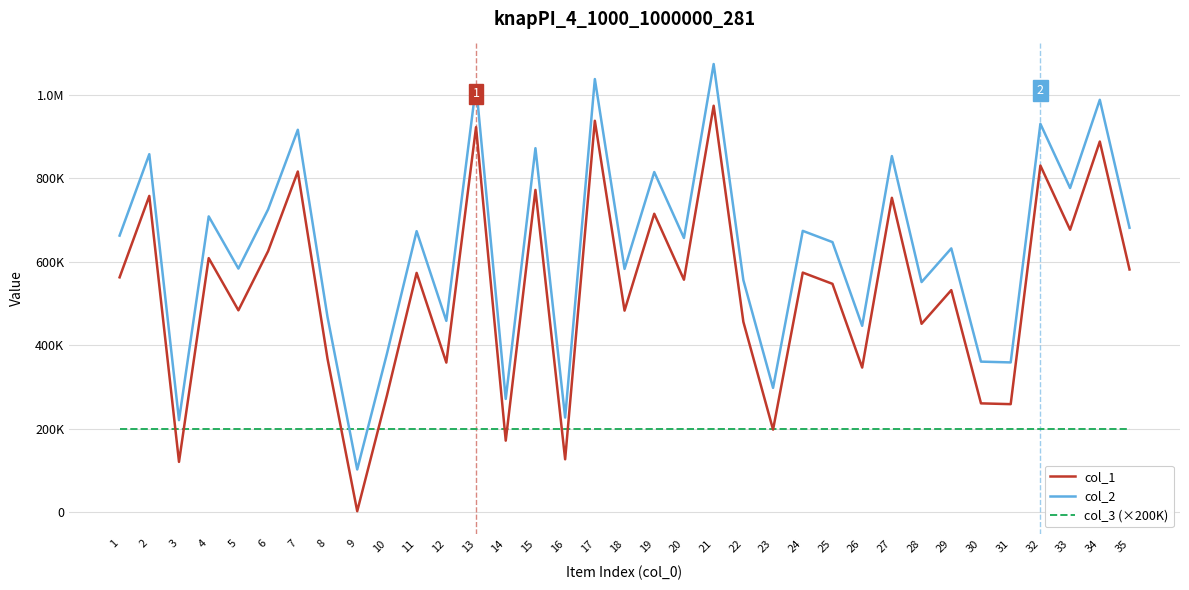

Is this an area chart (filled region under the line)?

No